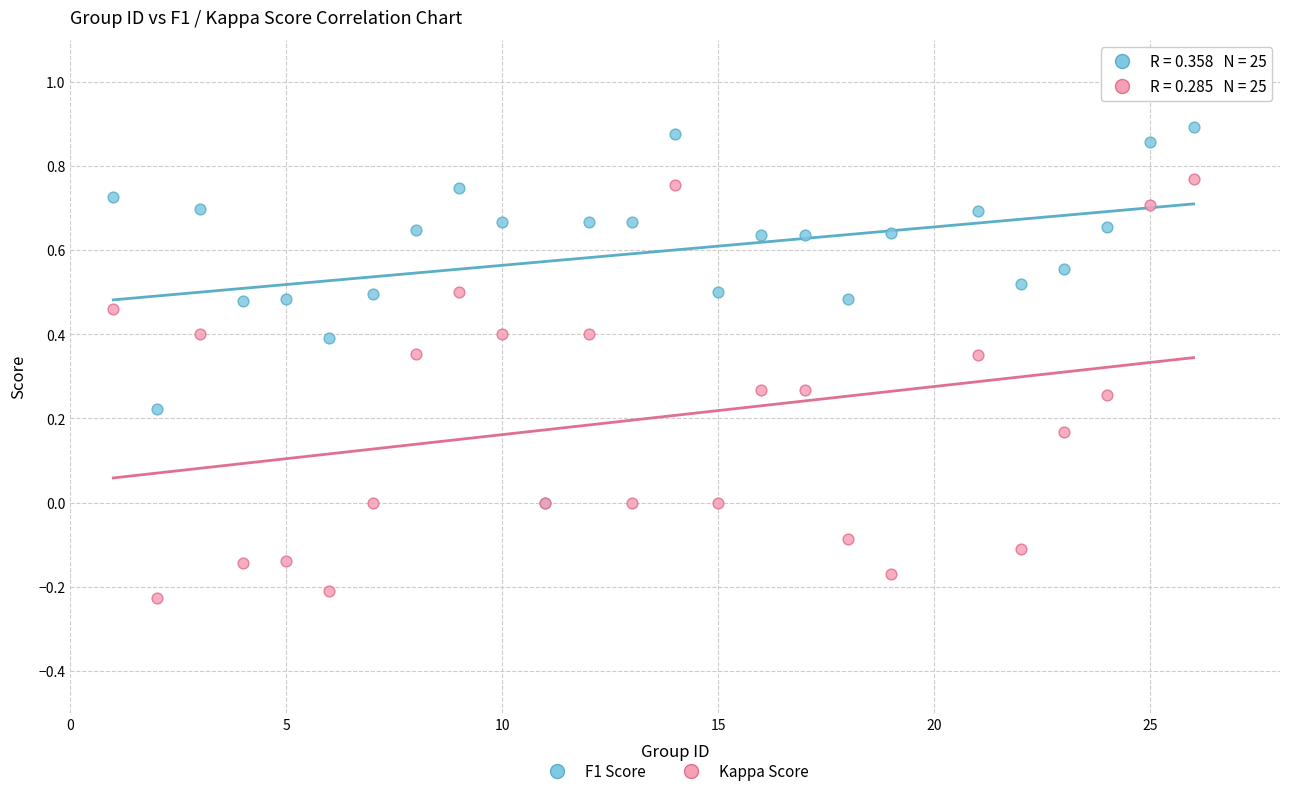

What are all the series names shown in the legend?

F1 Score, Kappa Score